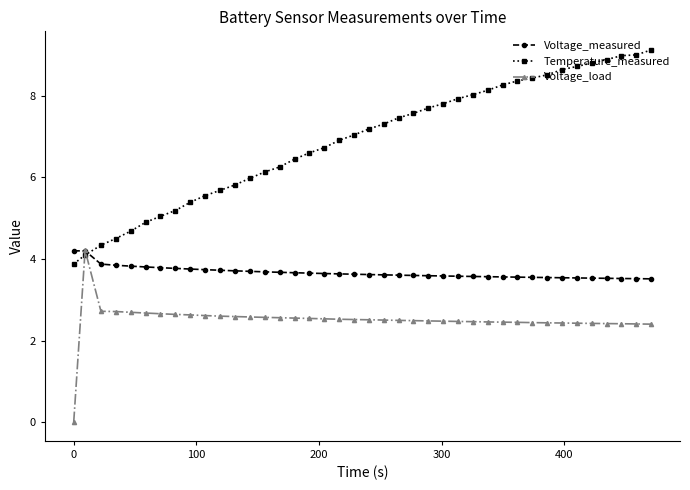

Rank the series by their average value, from lowest to highest.

Voltage_load, Voltage_measured, Temperature_measured